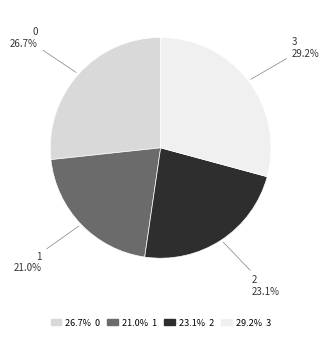

What is the total percentage of 3 and 2?

52.3%